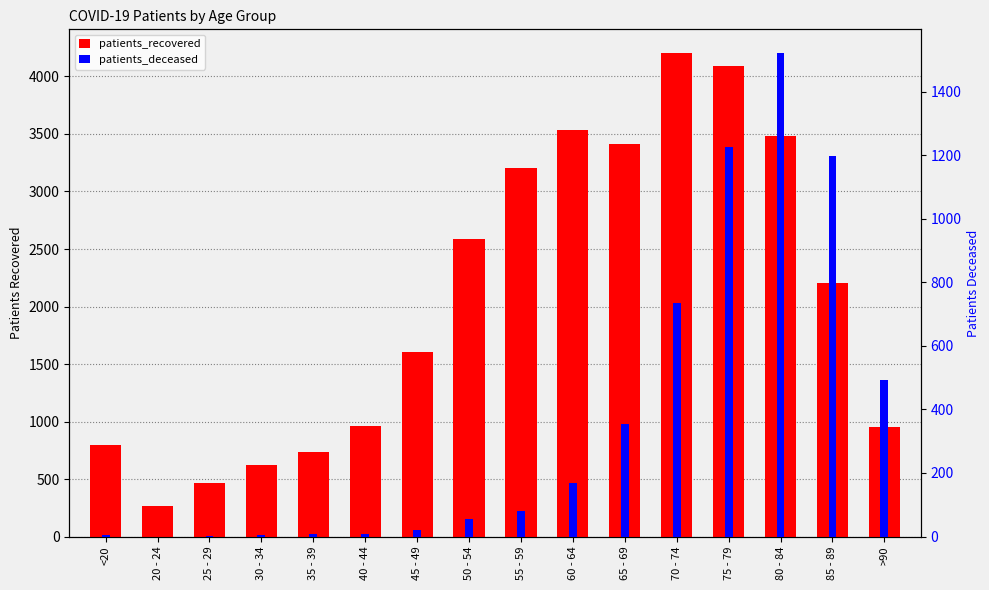

What is the minimum value for patients_recovered?

268